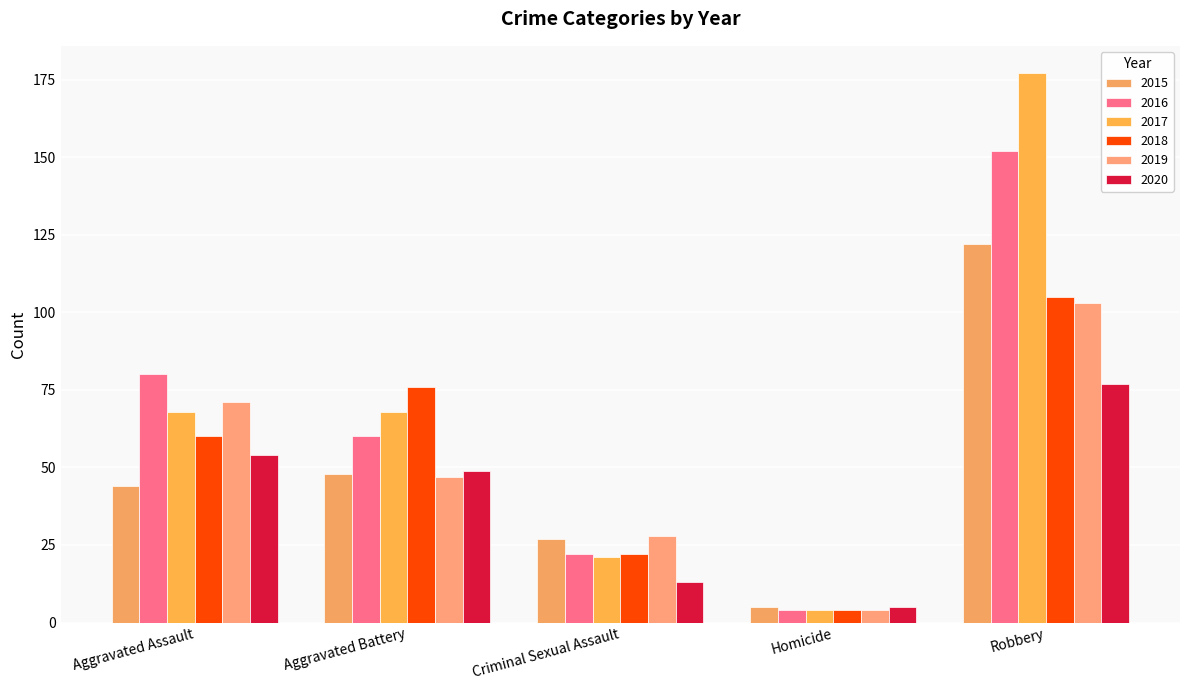

List the labels in order of 2015 value, largest first.

Robbery, Aggravated Battery, Aggravated Assault, Criminal Sexual Assault, Homicide